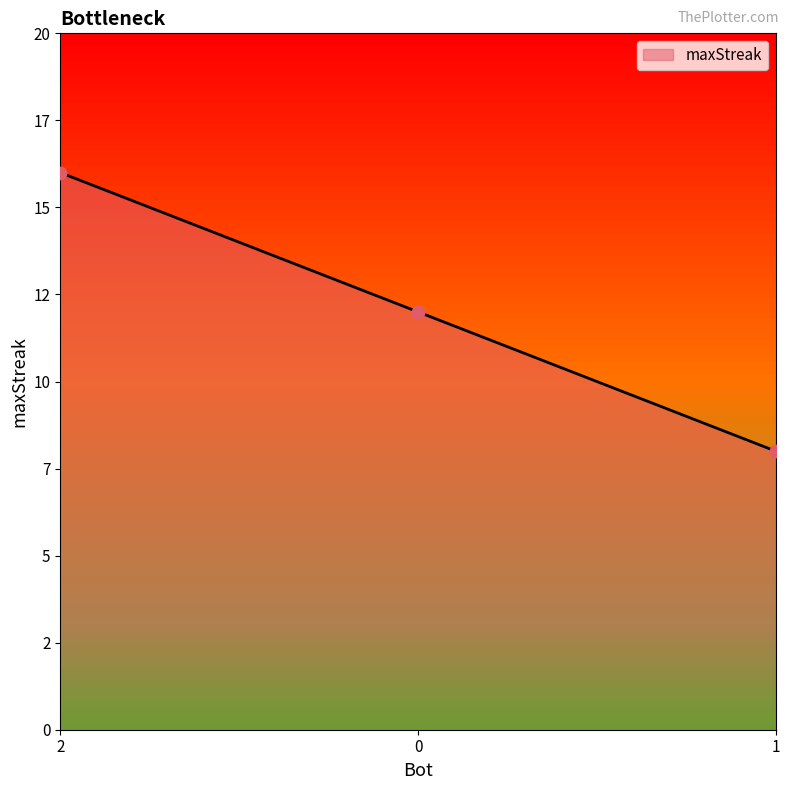

Is this an area chart (filled region under the line)?

Yes